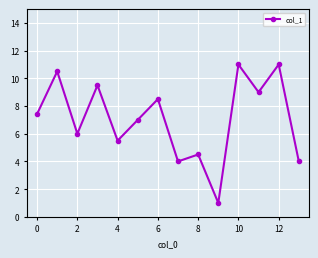

What is the minimum value shown in the chart?

1.0